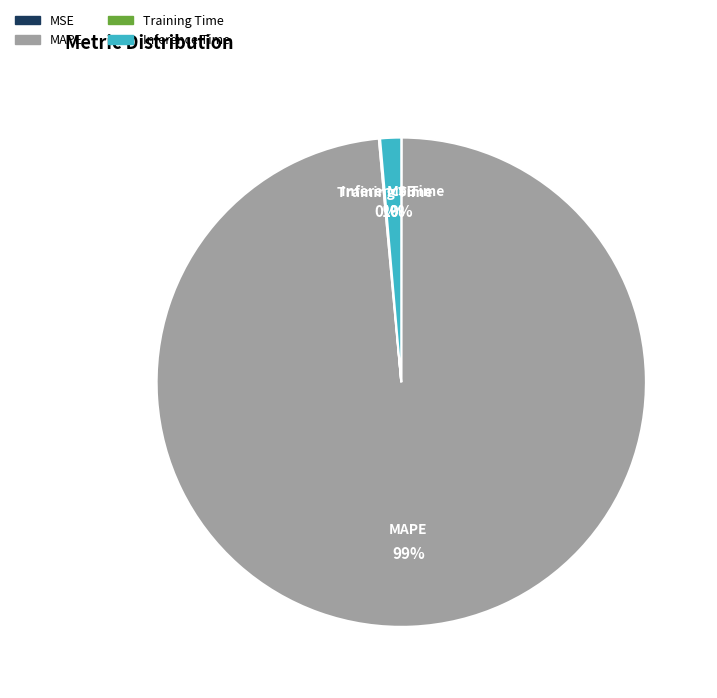

Is there a majority slice in this chart?

Yes